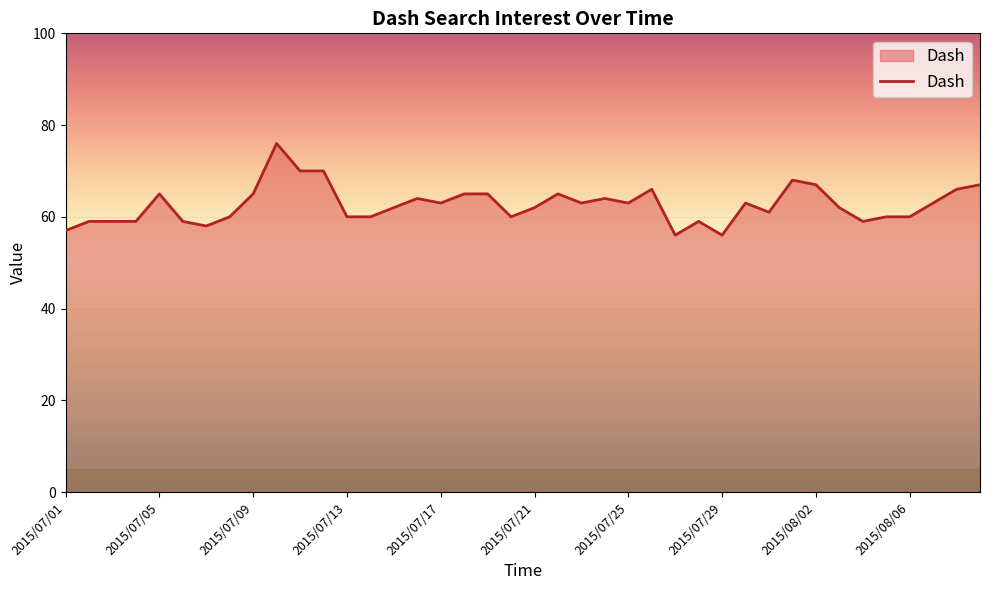

What is the greatest value displayed?

76